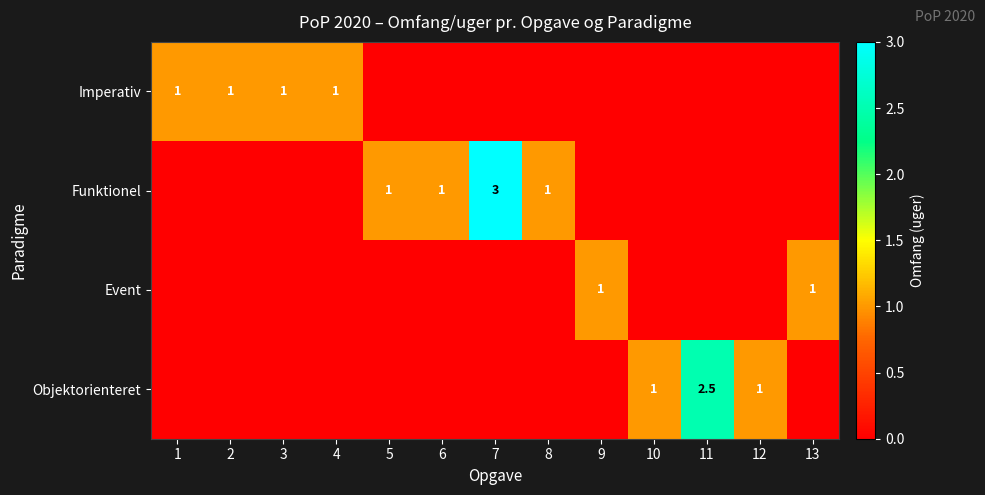

The value of Funktionel at 8 is 1.5. True or false?

False